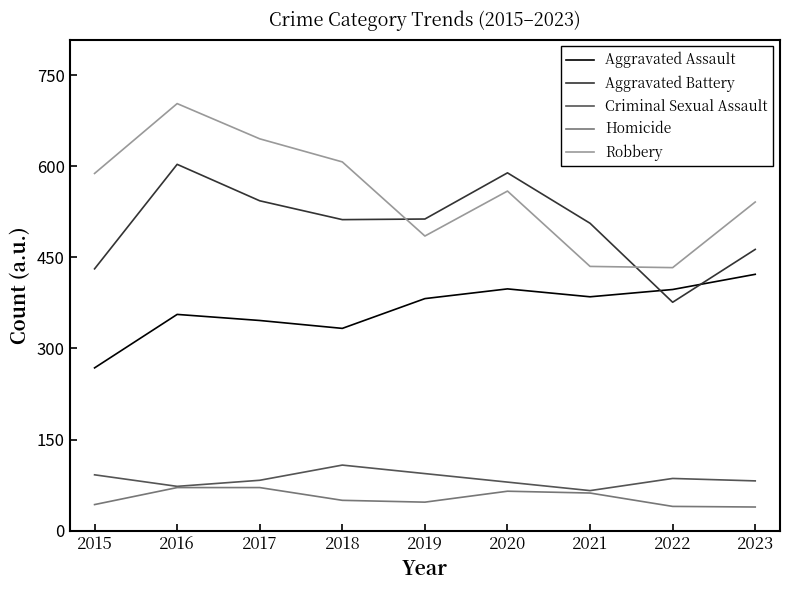

What is the difference between the highest and lowest values at 2020?

524